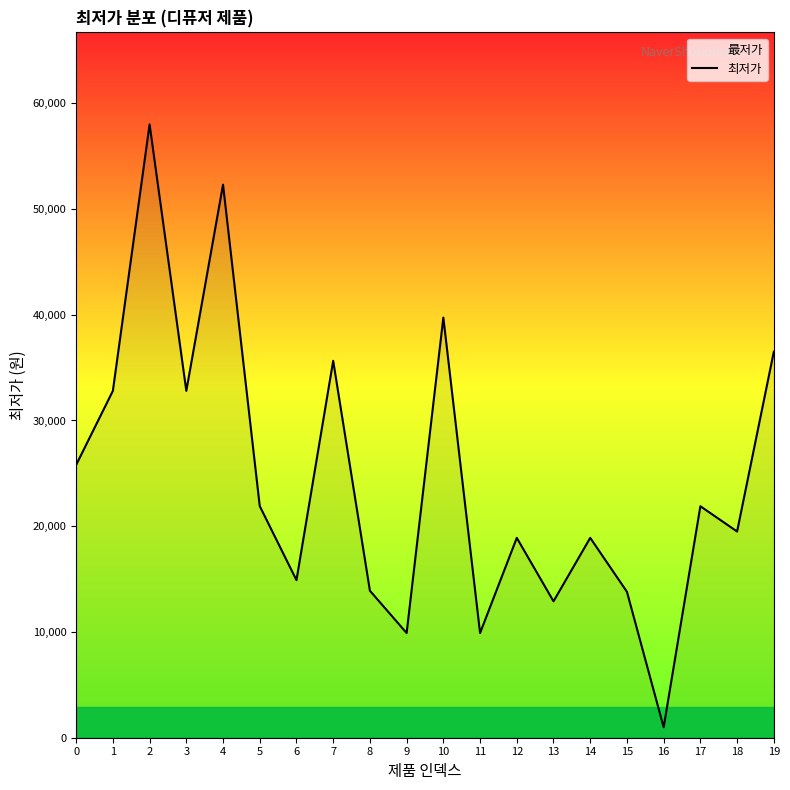

List the labels in order of value, largest first.

2, 4, 10, 19, 7, 1, 3, 0, 5, 17, 18, 12, 14, 6, 8, 15, 13, 9, 11, 16